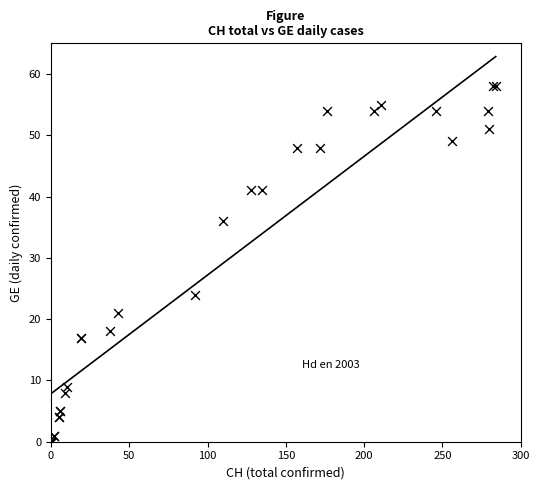

What Y value in the scatter plot is closest to 29?

24